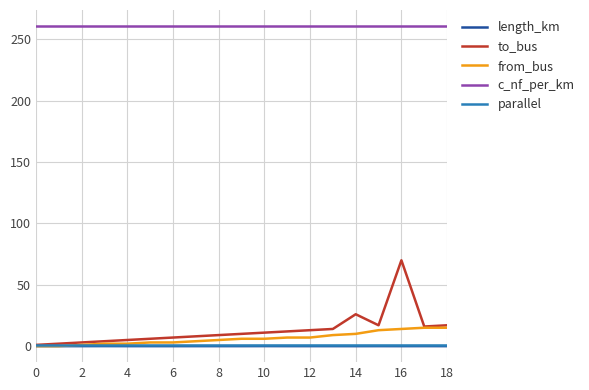

Which series has the largest total across all categories?

c_nf_per_km